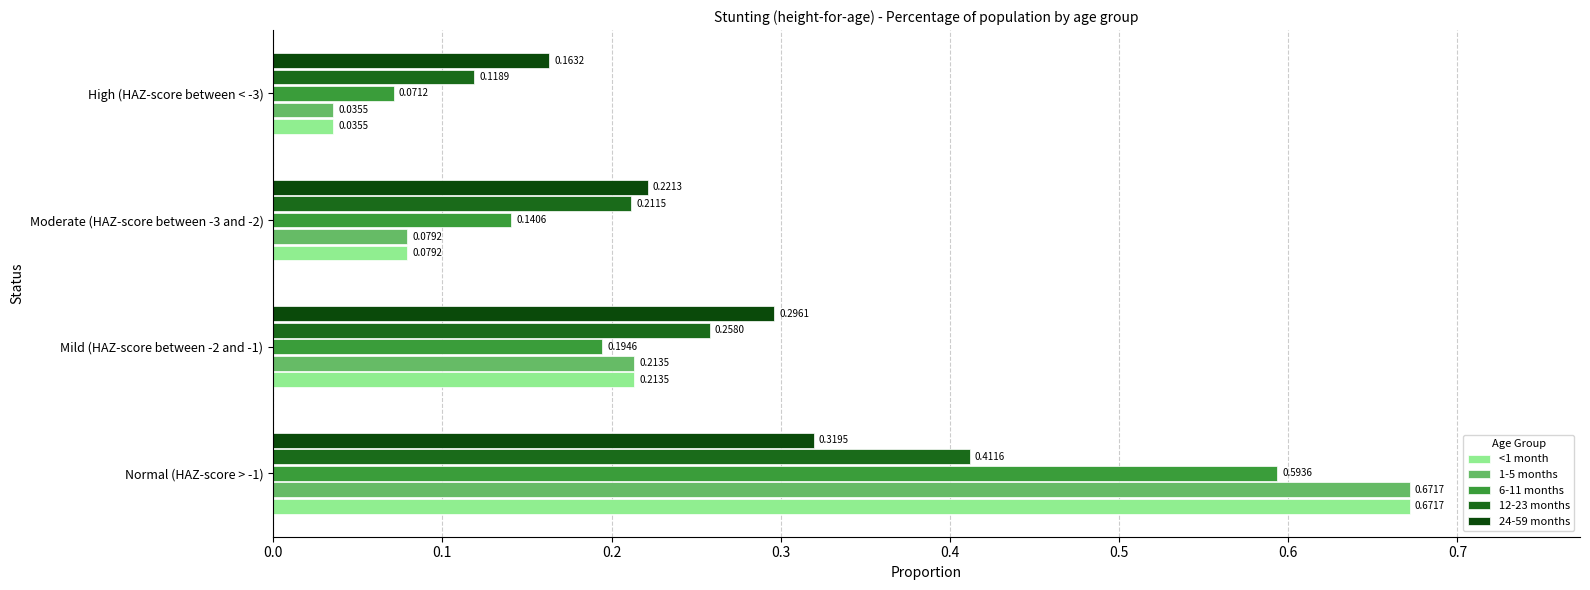

Is the value of 24-59 months at Mild (HAZ-score between -2 and -1) greater than the value of <1 month at Mild (HAZ-score between -2 and -1)?

Yes